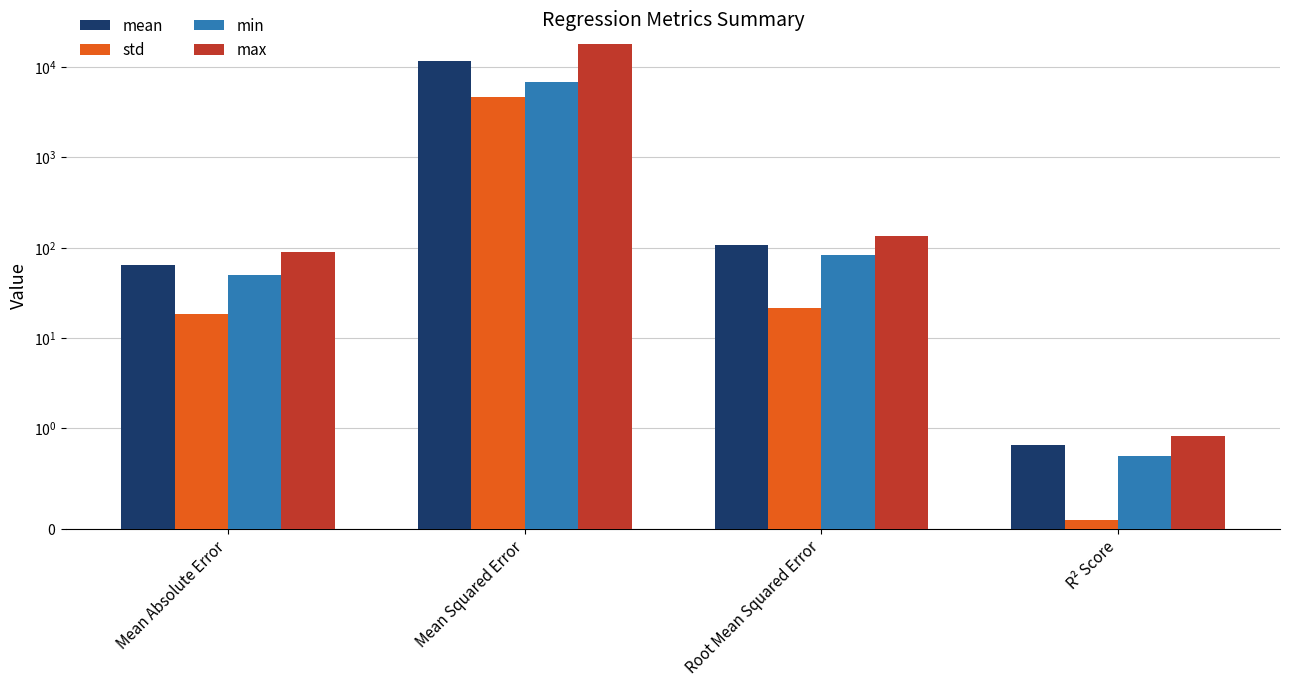

Reading left to right, transcribe all the data shown in this chart.

mean: Mean Absolute Error=64.0	Mean Squared Error=11528.7	Root Mean Squared Error=105.6	R² Score=0.8
std: Mean Absolute Error=18.3	Mean Squared Error=4612.5	Root Mean Squared Error=21.7	R² Score=0.1
min: Mean Absolute Error=49.8	Mean Squared Error=6829.6	Root Mean Squared Error=82.6	R² Score=0.7
max: Mean Absolute Error=90.4	Mean Squared Error=17719.4	Root Mean Squared Error=133.1	R² Score=0.9